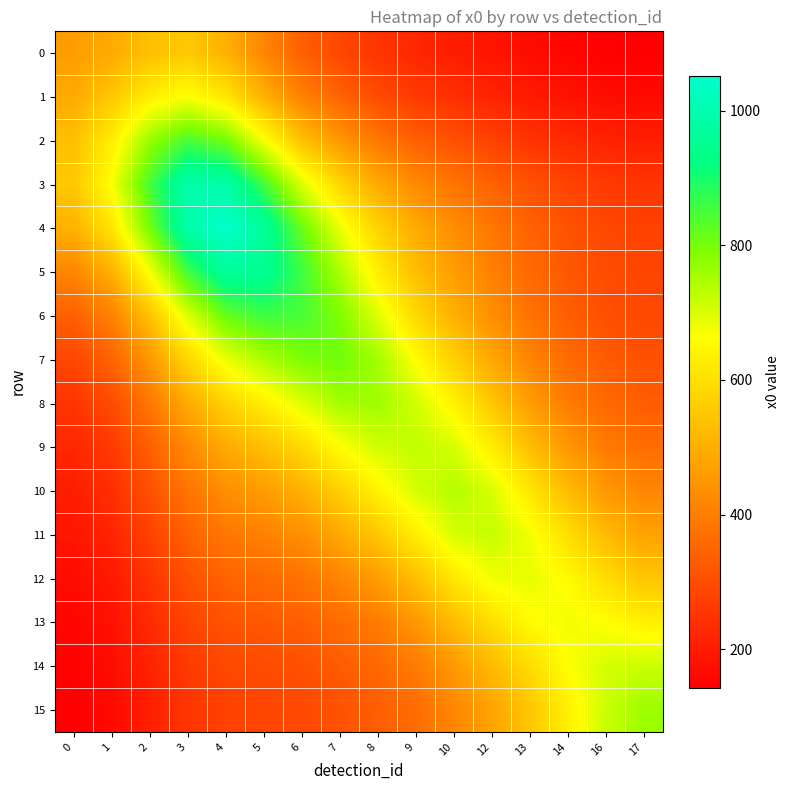

What is the spread (max minus min) of values at 6?

568.6